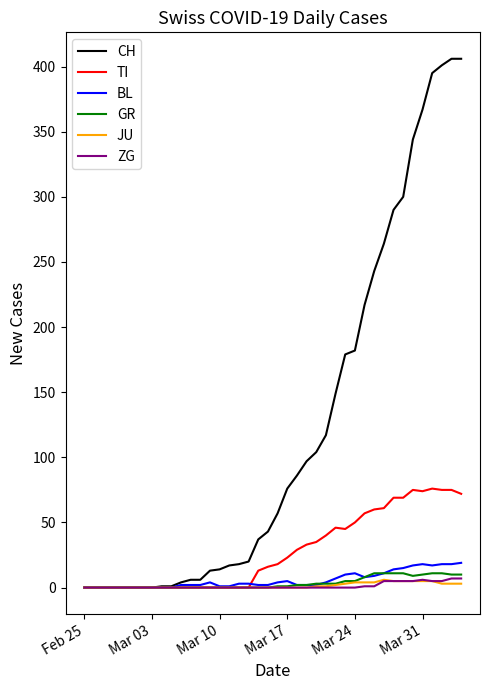

What is the greatest value displayed?

406